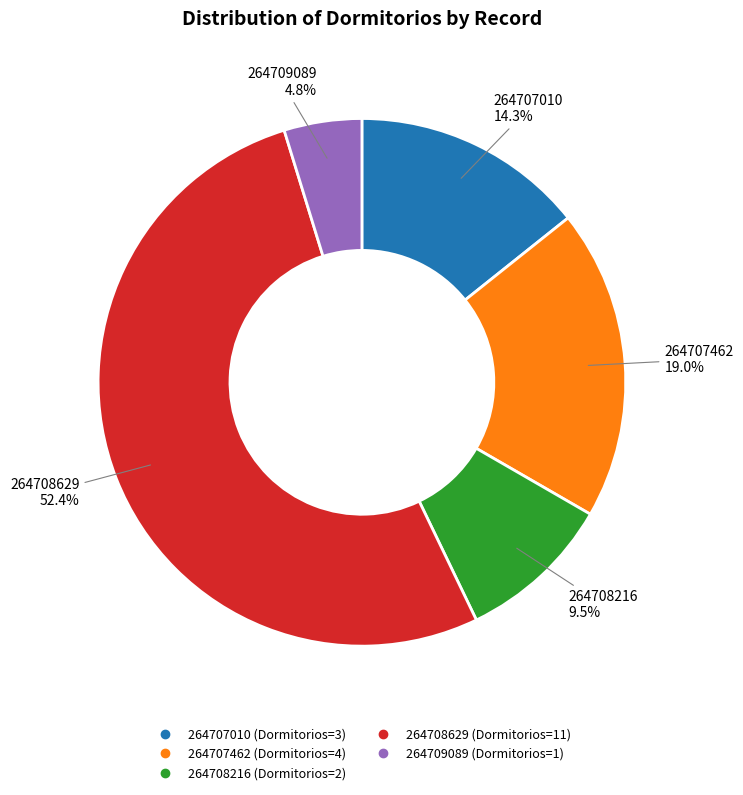

The 264707462 slice represents 14% of the pie. True or false?

False